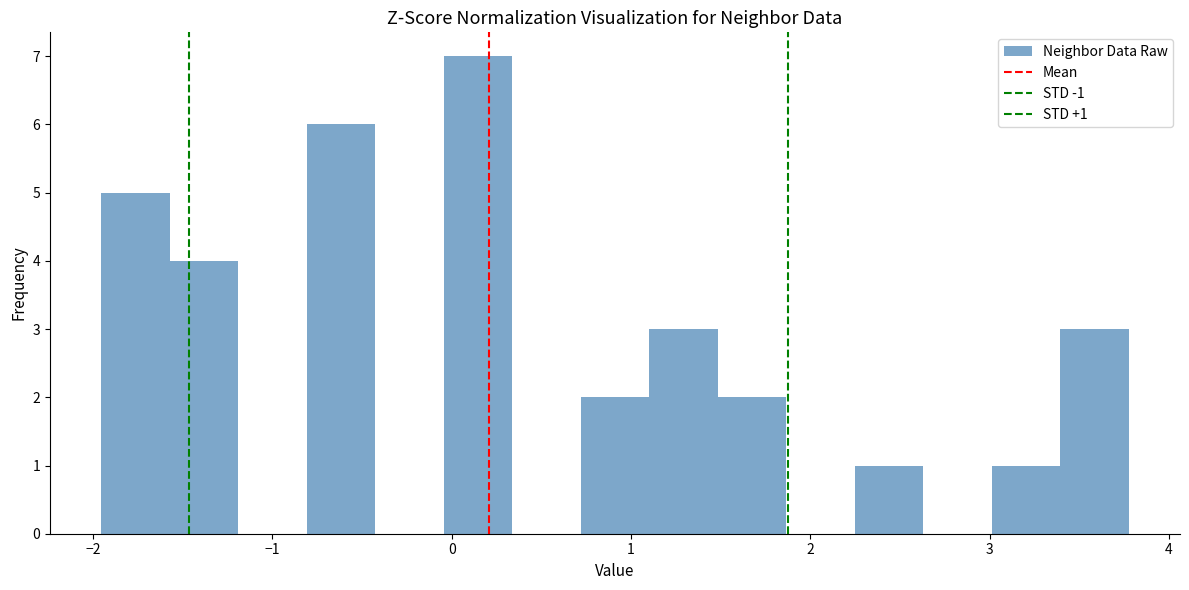

Read against the x-axis, roughly where is the centre of the tallest bar?

0.1